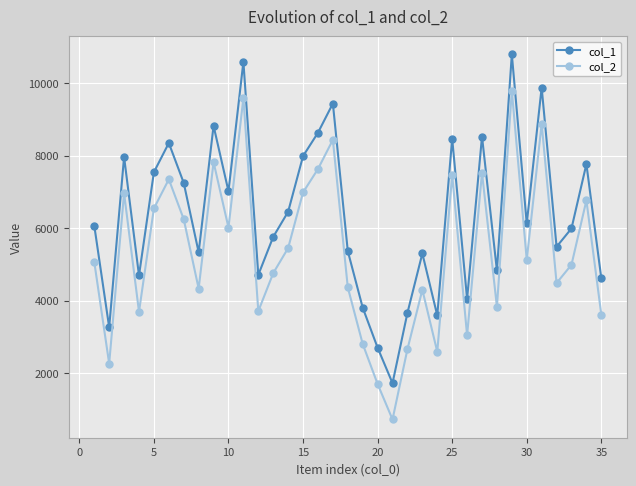

What is the value of the col_1 point at the 2nd from the left?

3269